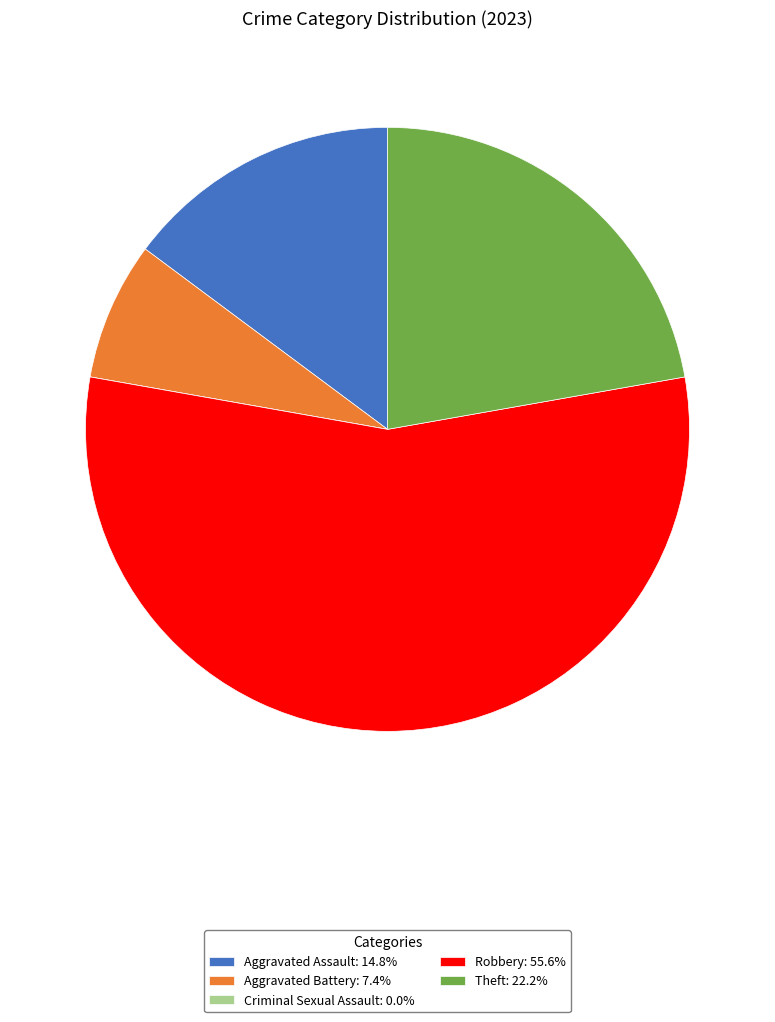

Is the sum of Aggravated Assault: 14.8% and Theft: 22.2% greater than half?

No